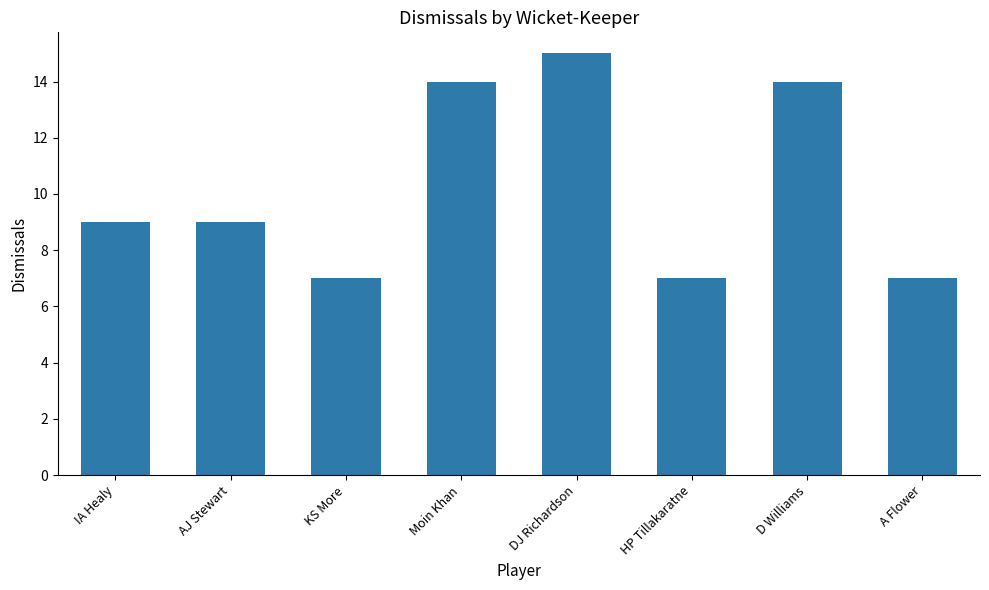

What is the approximate value at AJ Stewart?

9